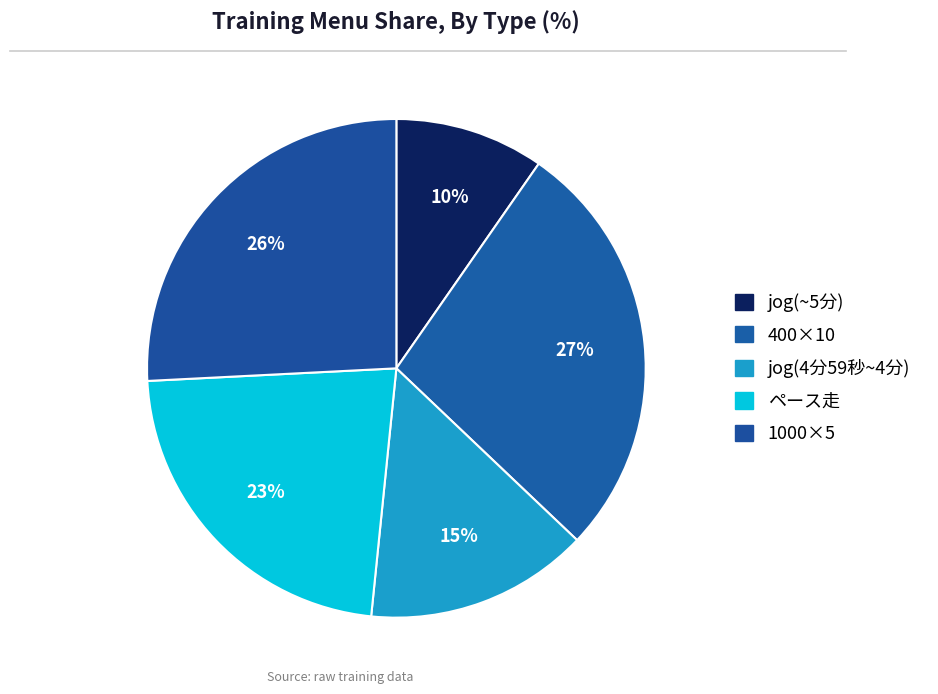

The 400×10 slice represents 27% of the pie. True or false?

True